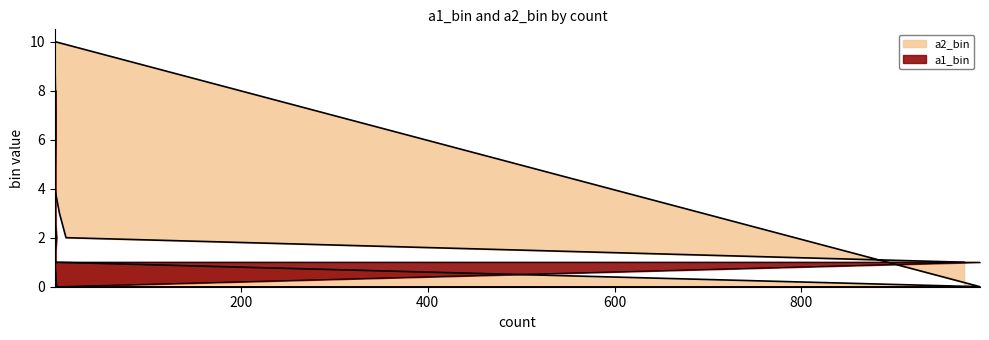

True or false: a2_bin has more than 0 points higher than both neighbors.

True